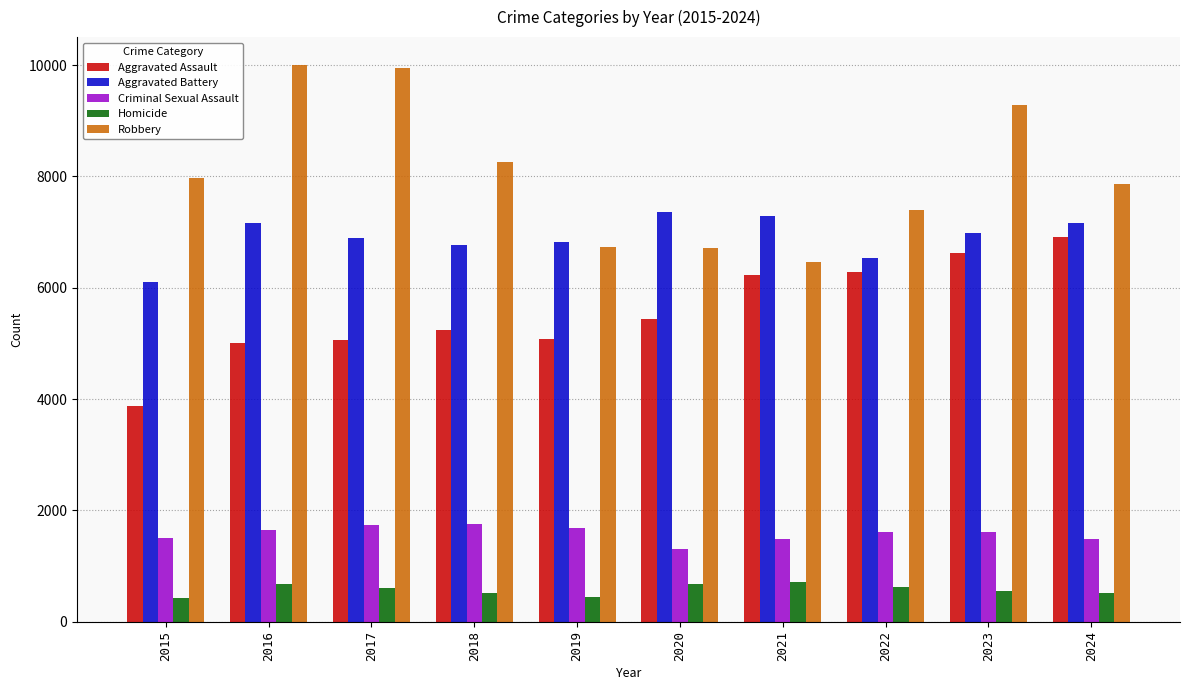

What is the total value across all series at 2022?

22447